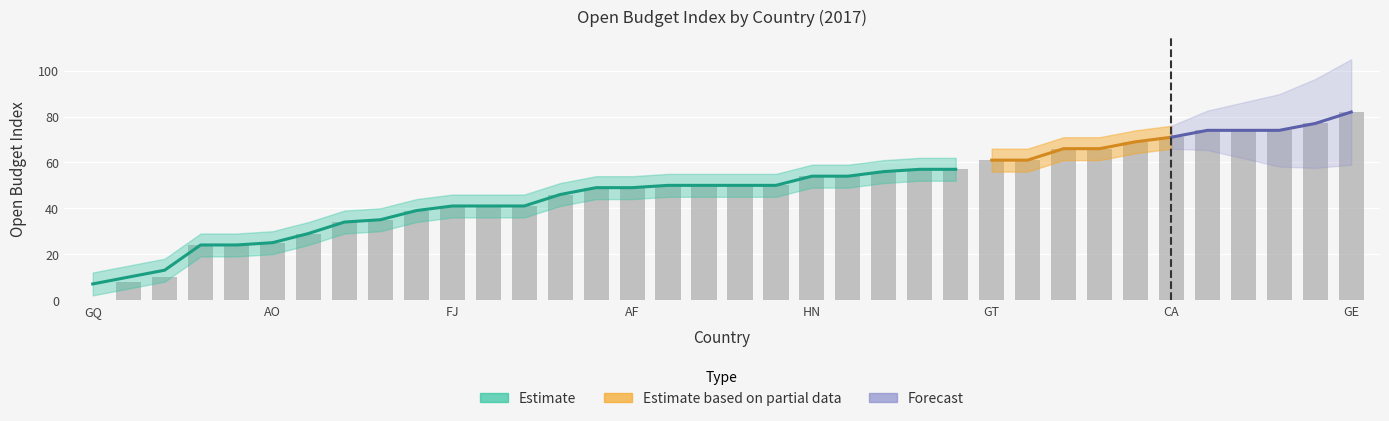

At which category does the chart reach its minimum across all series?

GQ